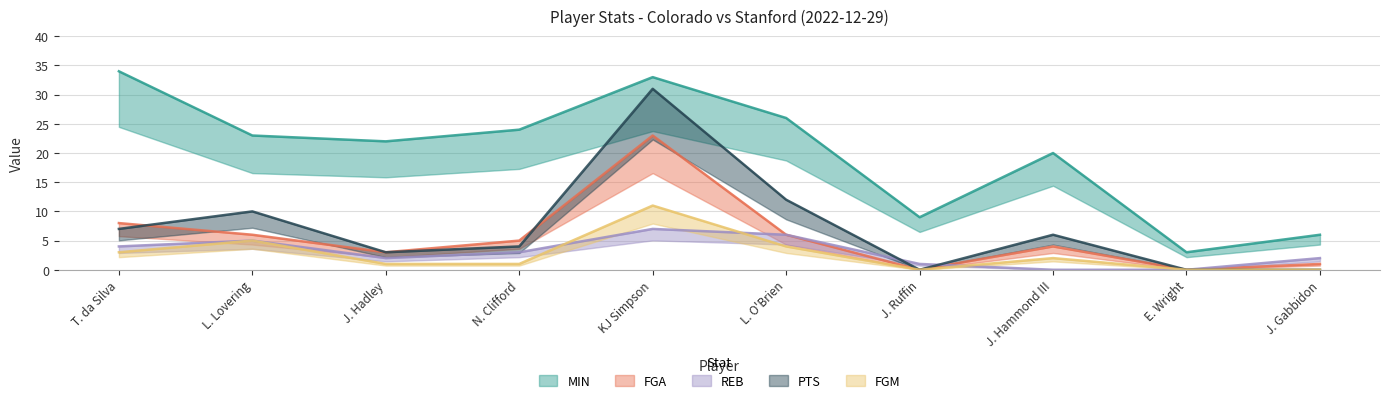

What is the difference between the REB values at J. Hammond III and N. Clifford?

3